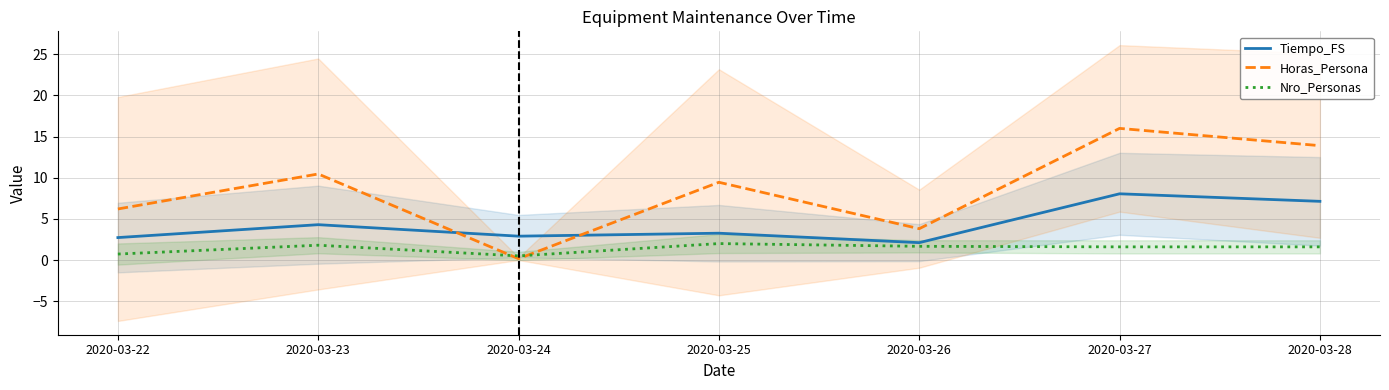

At which label is Horas_Persona closest to 8?

2020-03-25